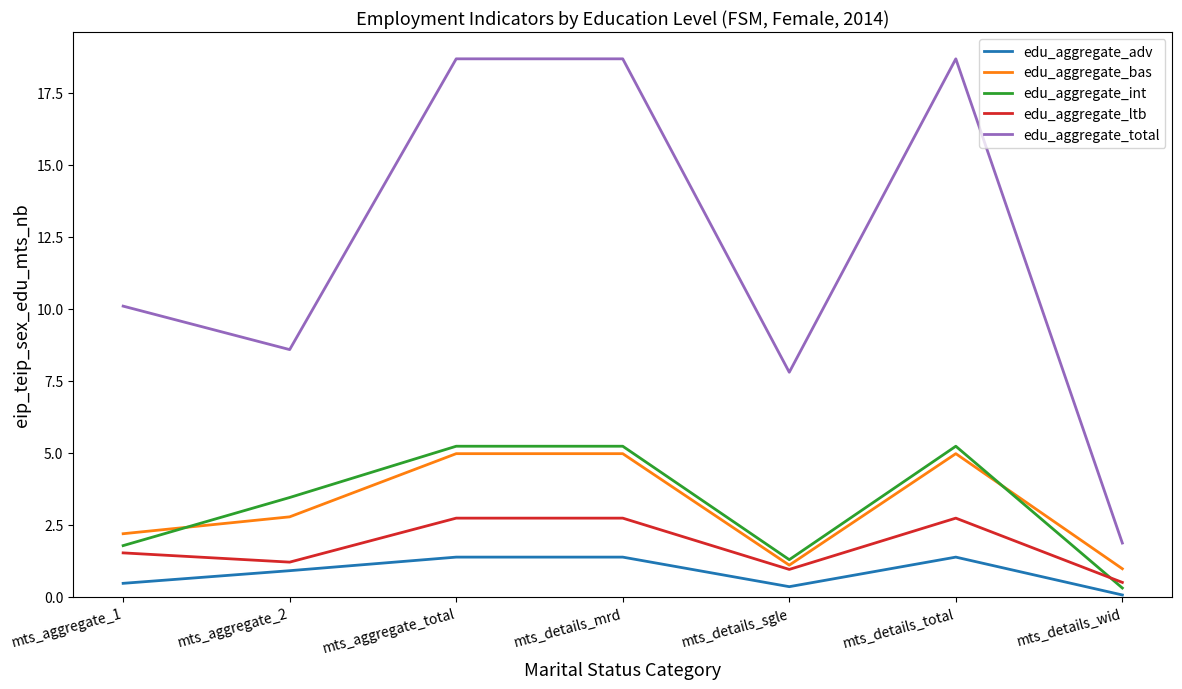

How many lines are shown in the chart?

5